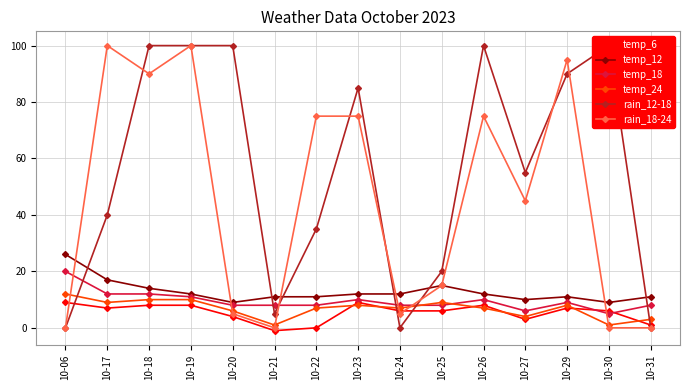

Reading left to right, what are all the values shown in this chart?

temp_6: 9	7	8	8	4	-1	0	9	6	6	8	3	7	6	1
temp_12: 26	17	14	12	9	11	11	12	12	15	12	10	11	9	11
temp_18: 20	12	12	11	8	8	8	10	8	8	10	6	9	5	8
temp_24: 12	9	10	10	6	1	7	8	7	9	7	4	8	1	3
rain_12-18: 0	40	100	100	100	5	35	85	0	20	100	55	90	100	0
rain_18-24: 0	100	90	100	5	0	75	75	5	15	75	45	95	0	0